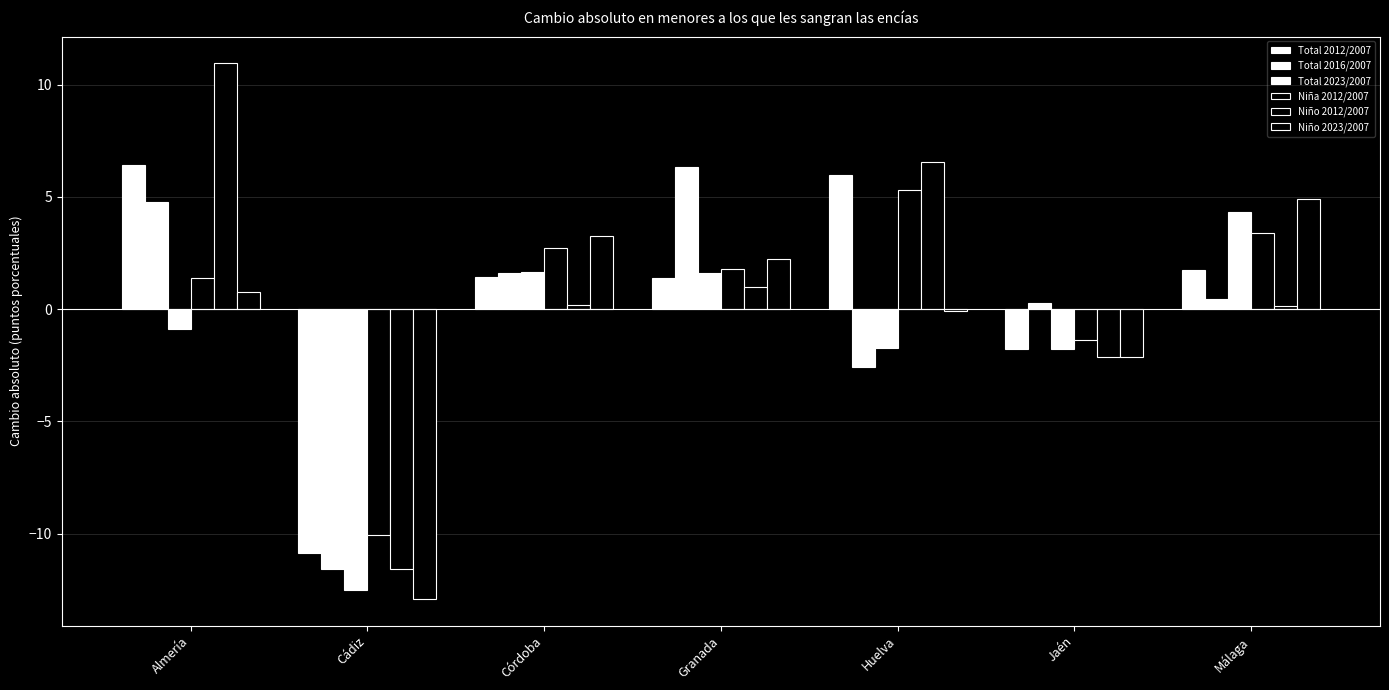

Does the chart contain stacked bars?

No